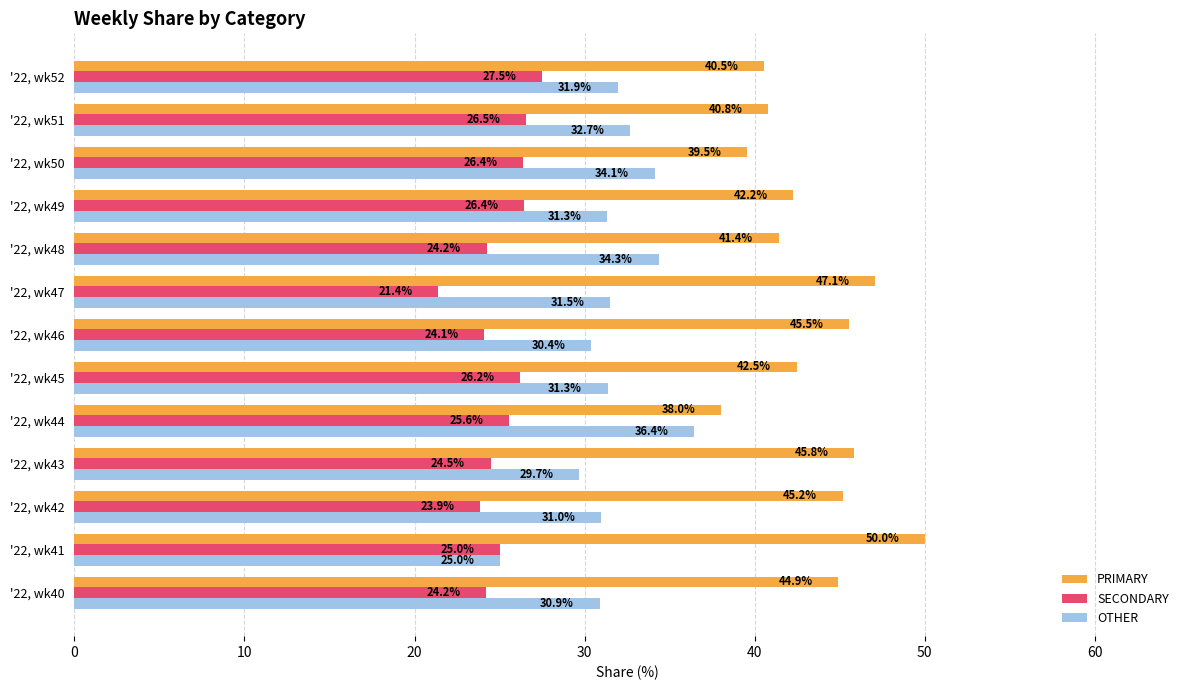

Is it true that SECONDARY equals 35.6 at '22, wk43?

False